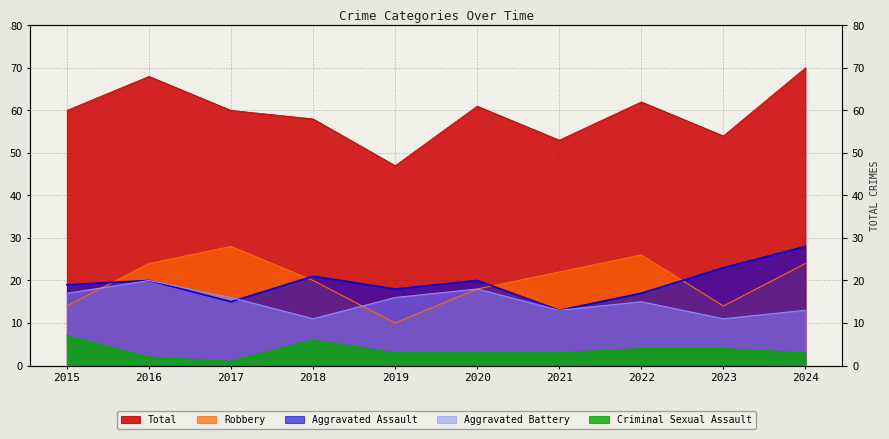

What is the sum of all Aggravated Assault values?

194